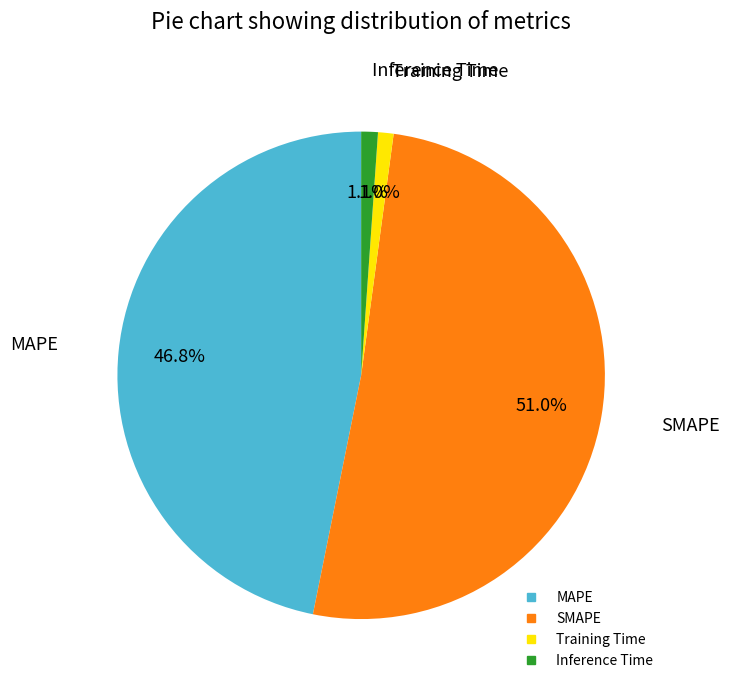

Do Inference Time and SMAPE together represent more than half of the pie?

Yes